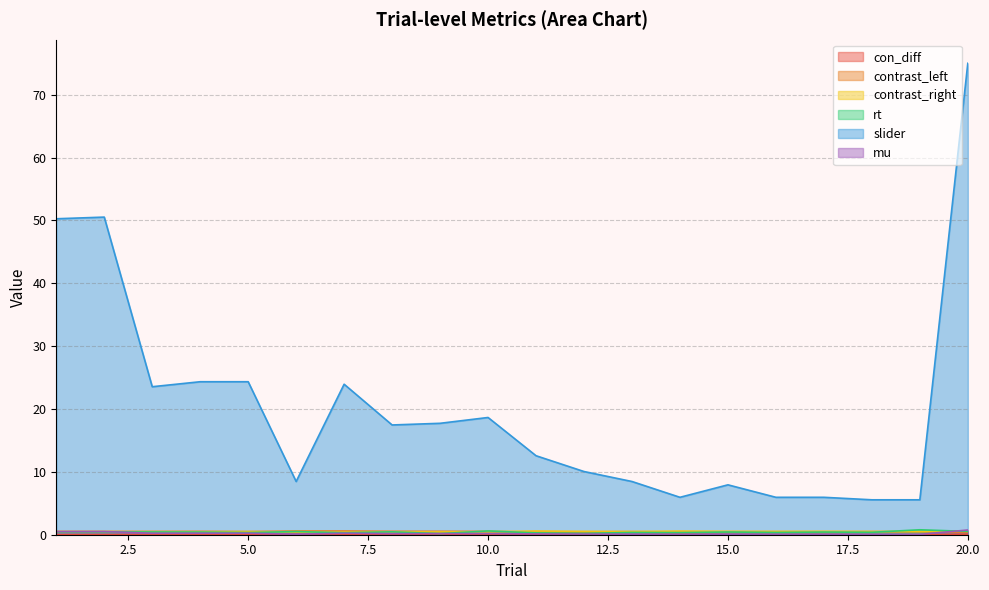

What is the greatest value displayed?

75.0